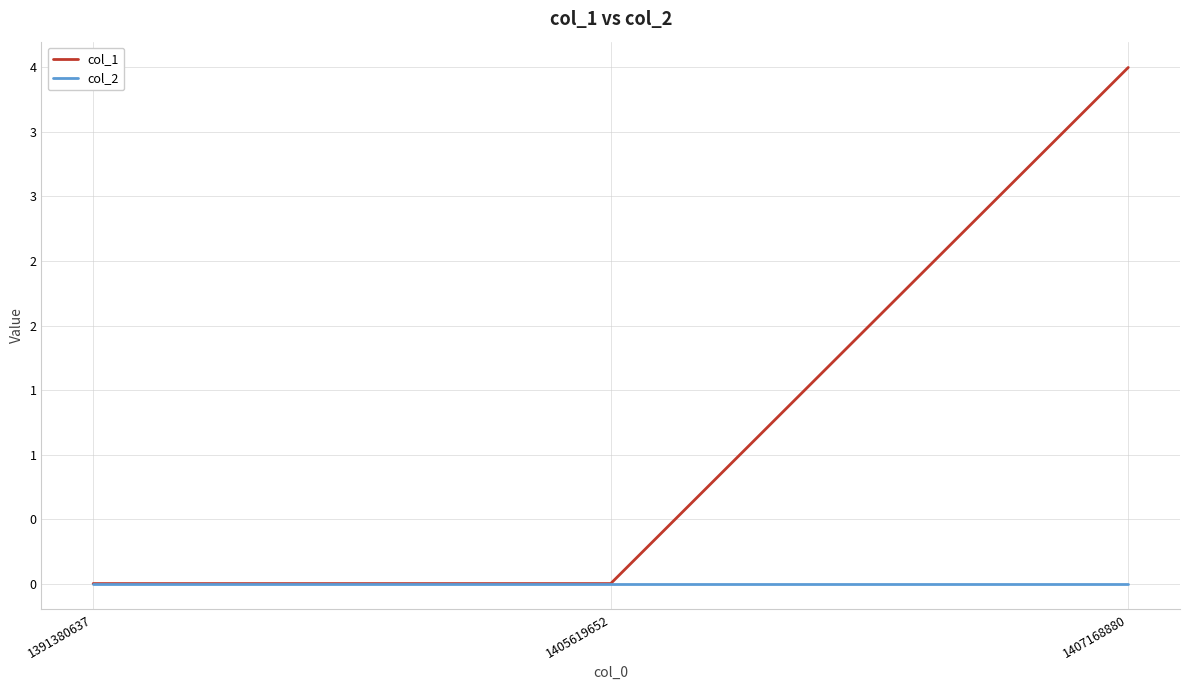

What is the value of the col_1 point at the 3rd from the left?

4